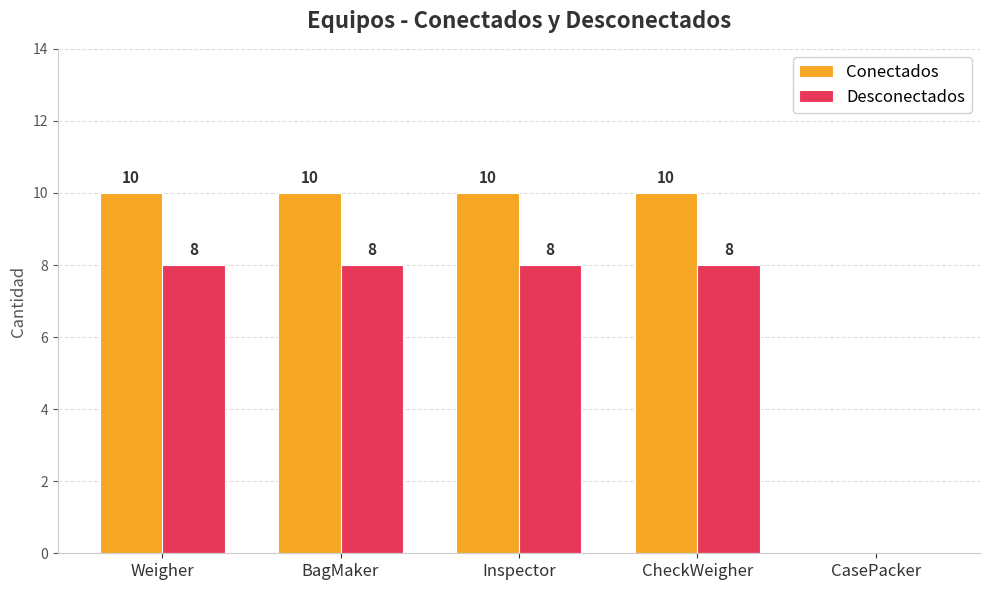

What is the sum of the Conectados values at BagMaker and Weigher?

20